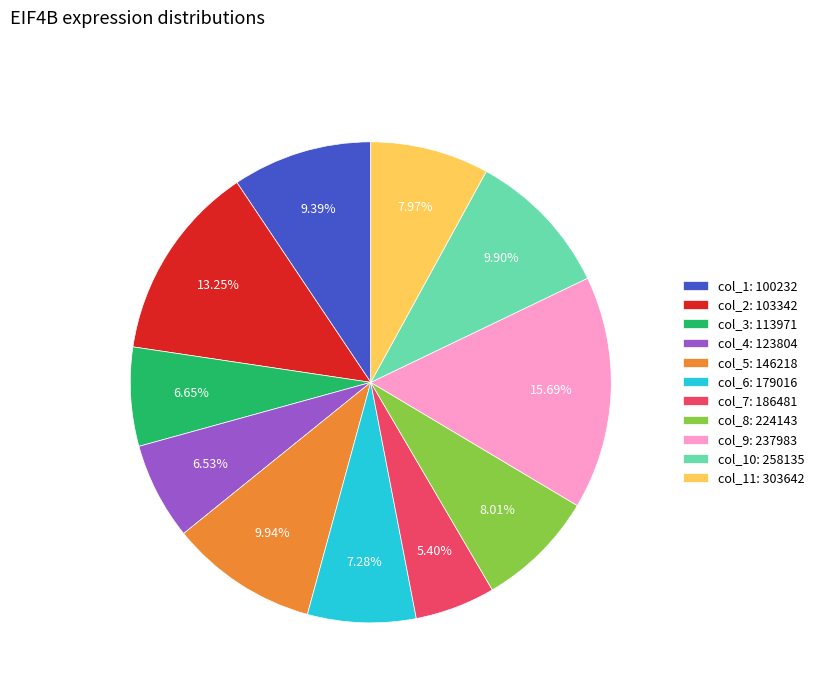

Is col_9: 237983 the majority of the pie?

No